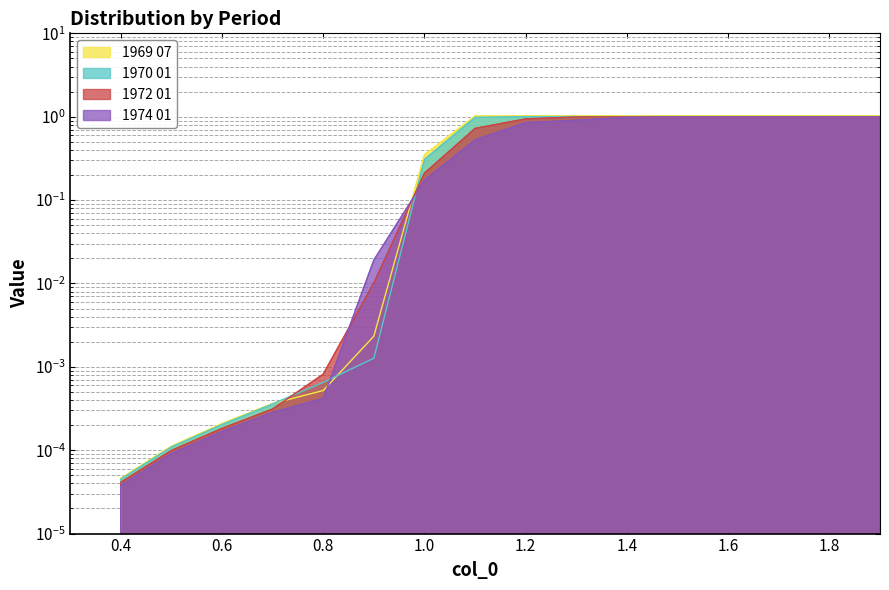

How many lines are shown in the chart?

4